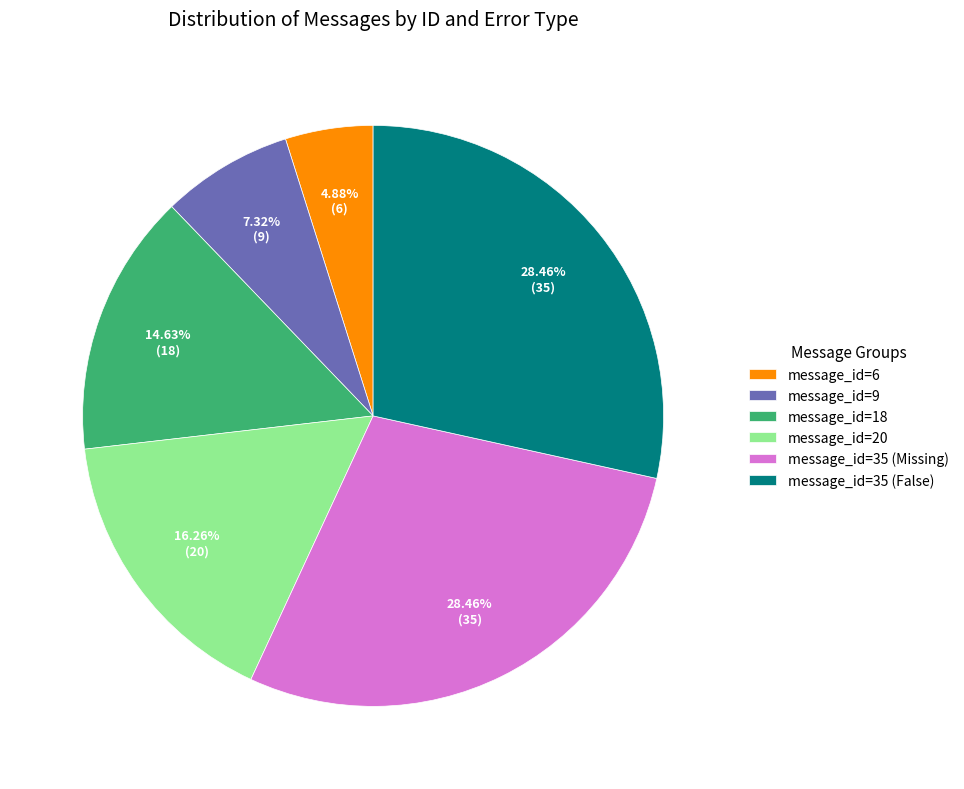

To the nearest percent, what is the difference between the message_id=20 and message_id=9 slice percentages?

9%